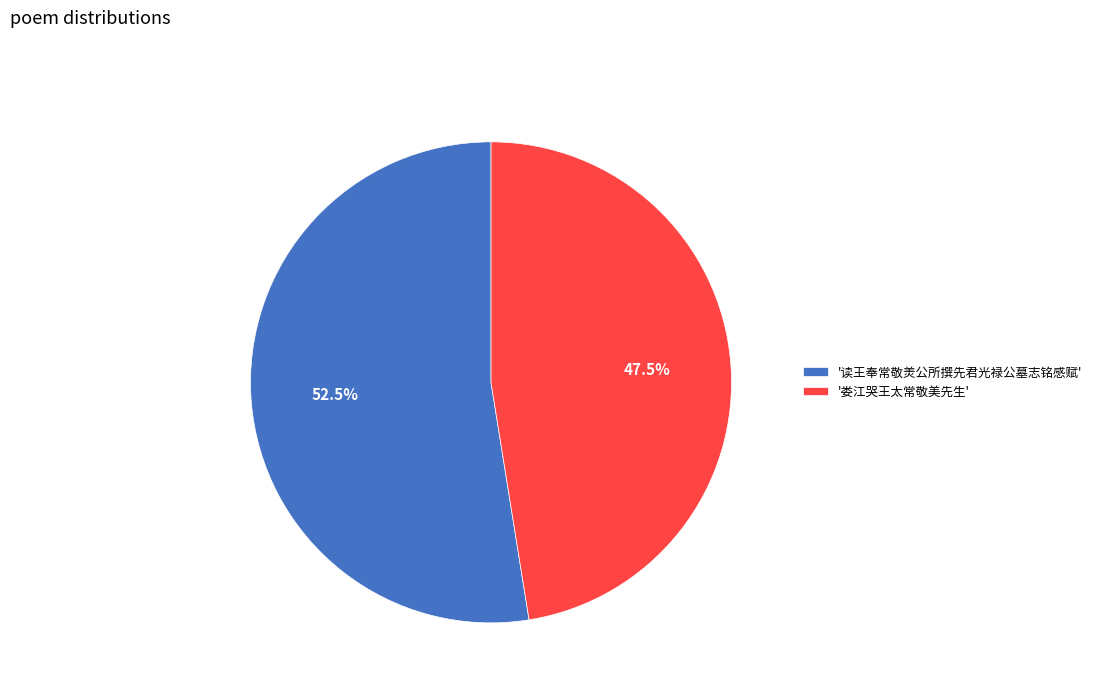

What is the largest slice in the pie chart?

'读王奉常敬羙公所撰先君光禄公墓志铭感赋'